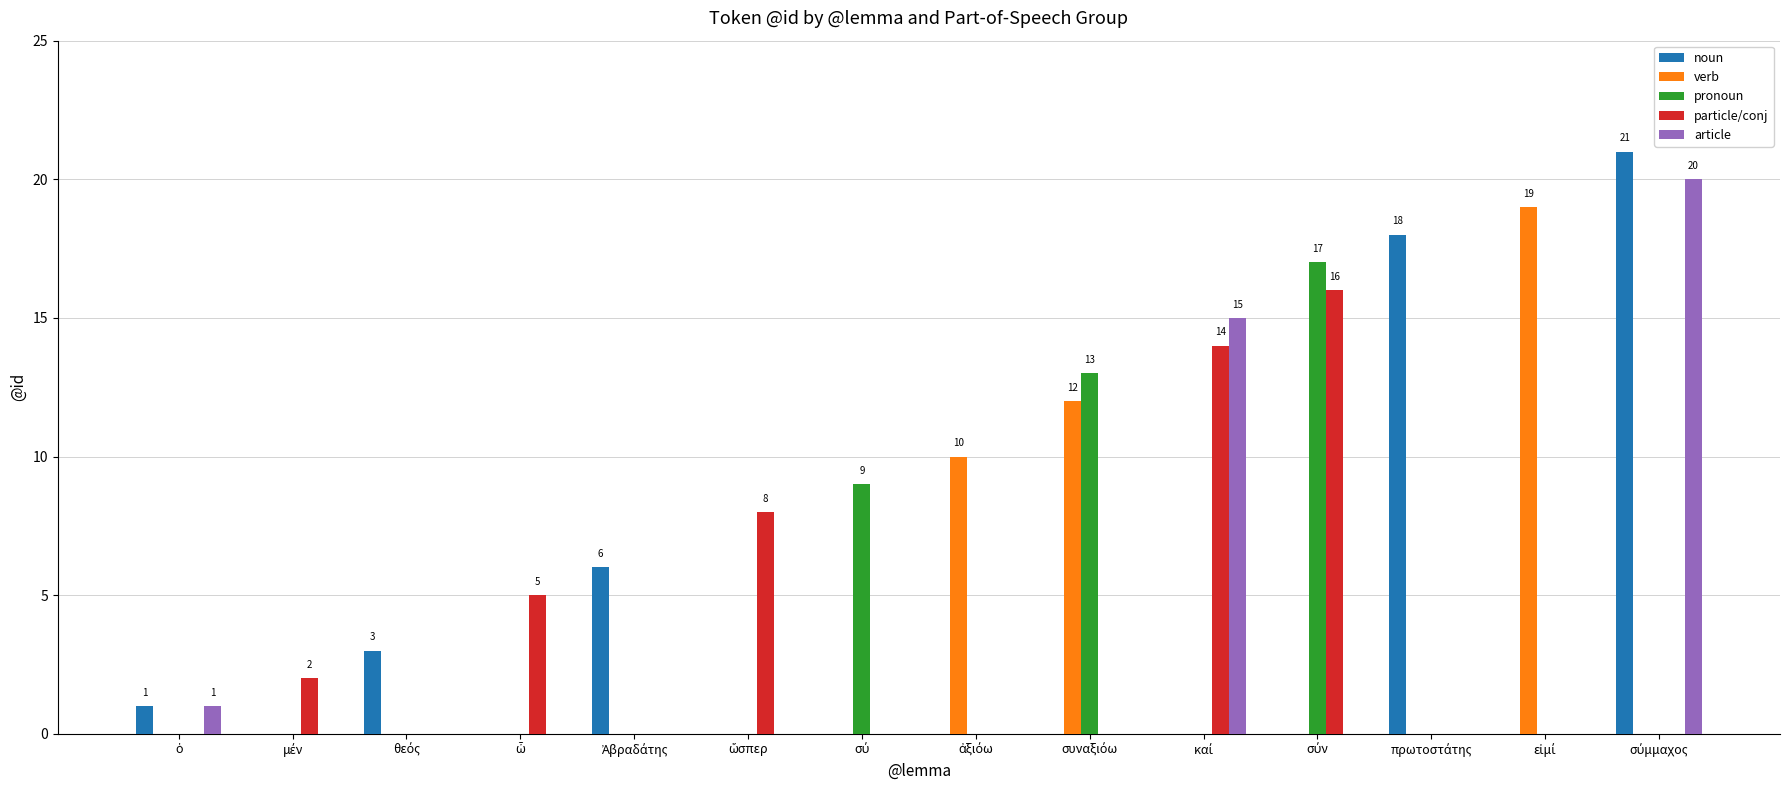

What is the greatest value displayed?

21